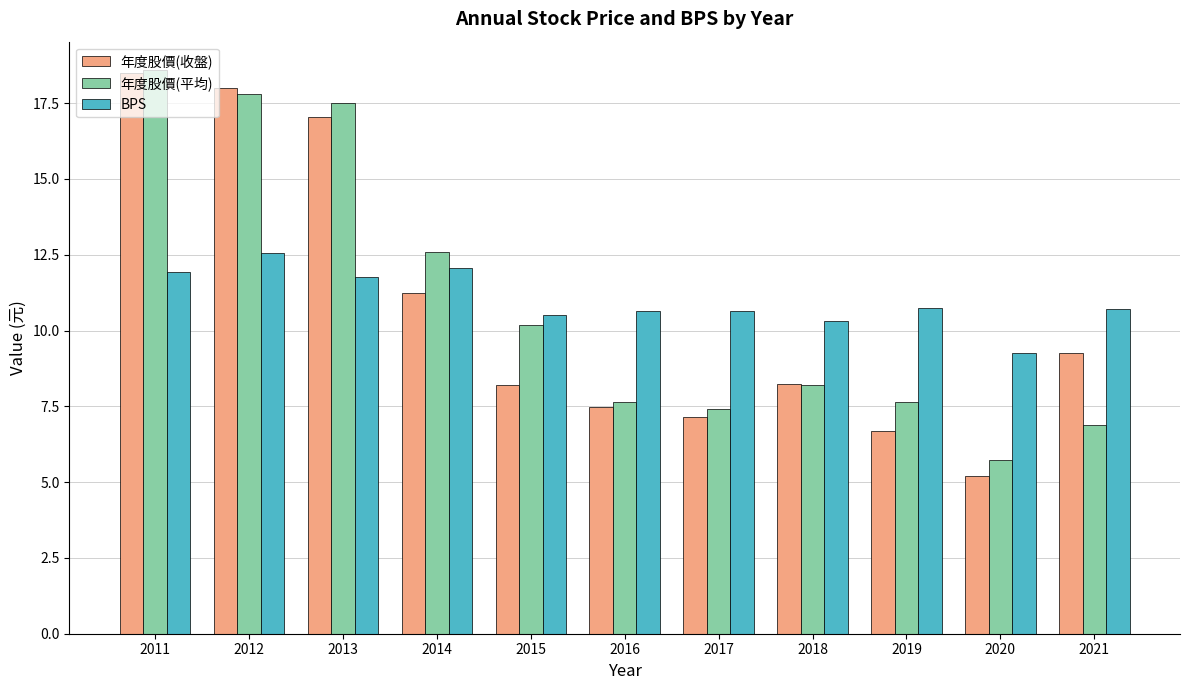

At which category is the sum across all series the highest?

2011